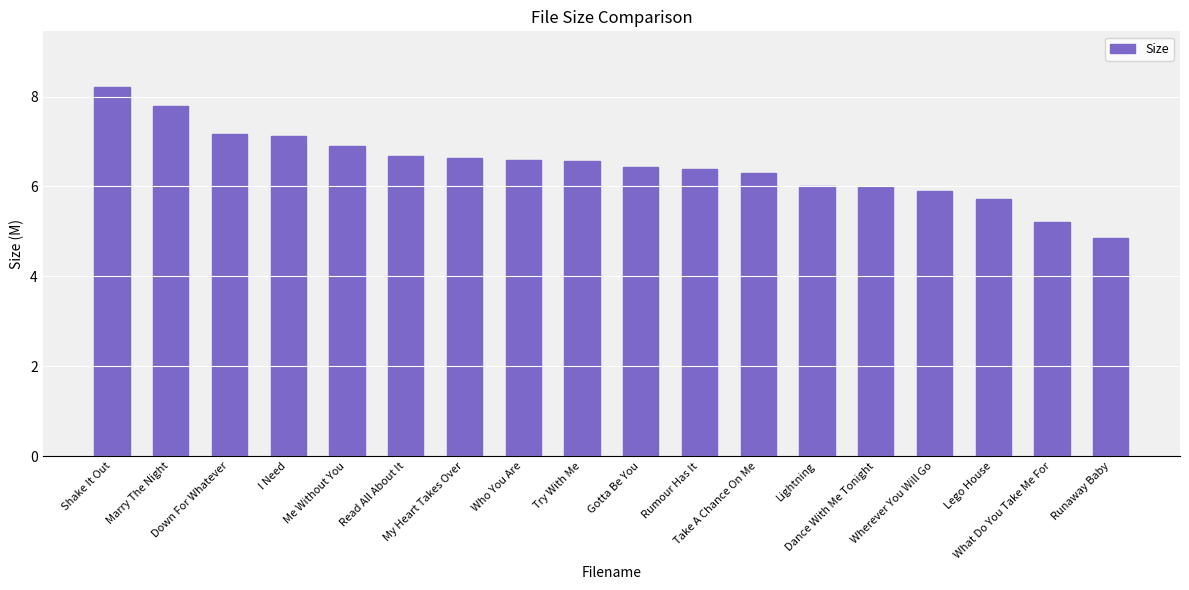

What is the average value?

6.5